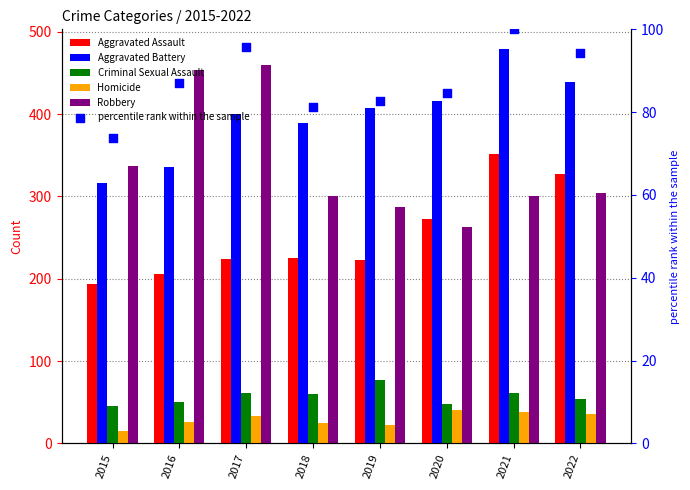

At which category is the sum across all series the highest?

2021